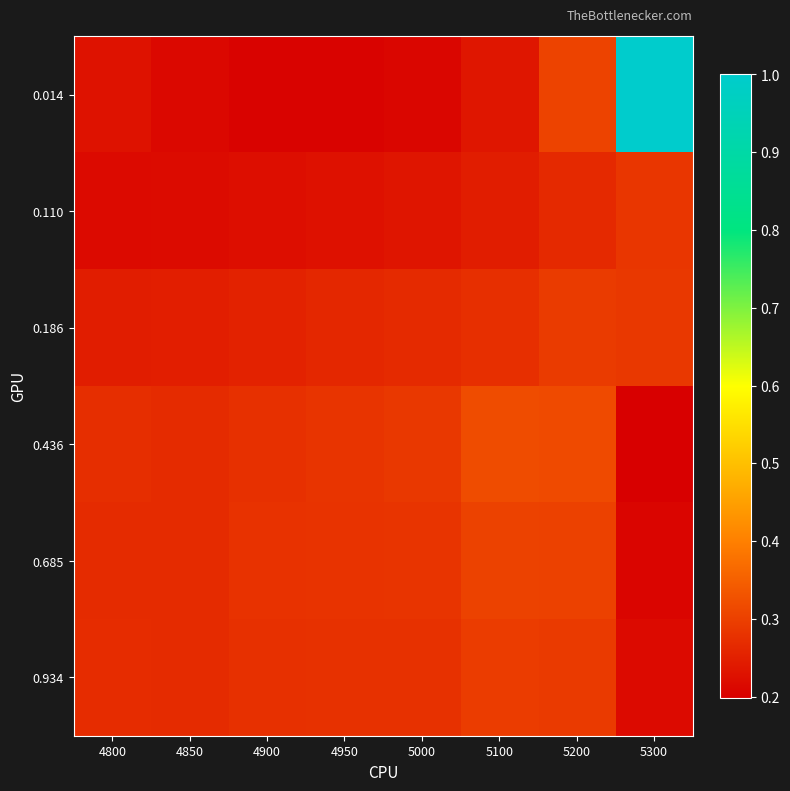

Reading left to right, transcribe all the data shown in this chart.

0.014: 4800=0.2	4850=0.2	4900=0.2	4950=0.2	5000=0.2	5100=0.2	5200=0.3	5300=1.0
0.110: 4800=0.2	4850=0.2	4900=0.2	4950=0.2	5000=0.2	5100=0.2	5200=0.3	5300=0.3
0.186: 4800=0.2	4850=0.2	4900=0.3	4950=0.3	5000=0.3	5100=0.3	5200=0.3	5300=0.3
0.436: 4800=0.3	4850=0.3	4900=0.3	4950=0.3	5000=0.3	5100=0.3	5200=0.3	5300=0.2
0.685: 4800=0.3	4850=0.3	4900=0.3	4950=0.3	5000=0.3	5100=0.3	5200=0.3	5300=0.2
0.934: 4800=0.3	4850=0.3	4900=0.3	4950=0.3	5000=0.3	5100=0.3	5200=0.3	5300=0.2